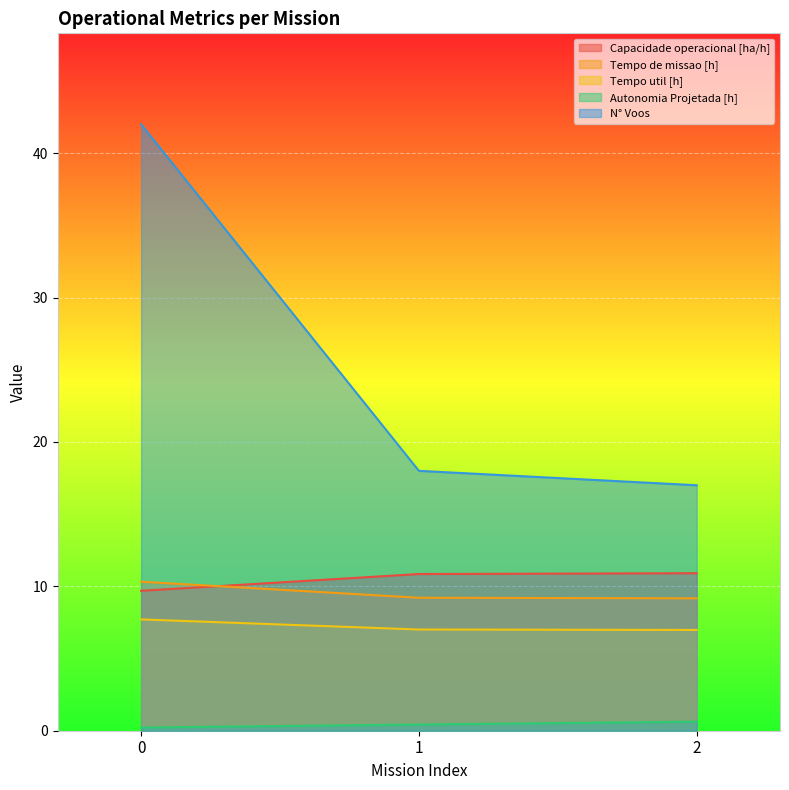

List the series in order of their peak value, highest first.

N° Voos, Capacidade operacional [ha/h], Tempo de missao [h], Tempo util [h], Autonomia Projetada [h]